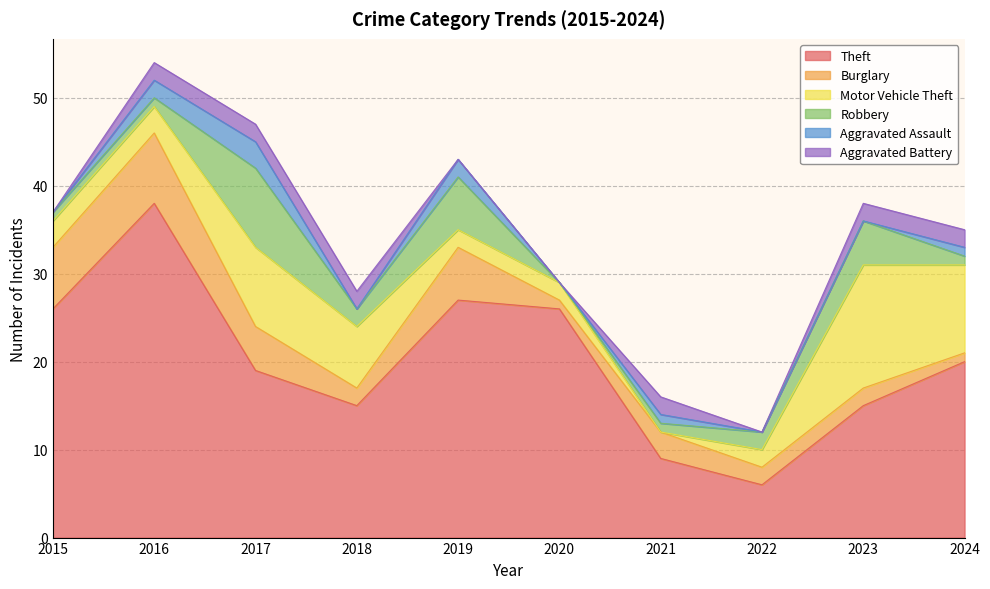

Is it true that Aggravated Battery equals -1 at 2020?

False